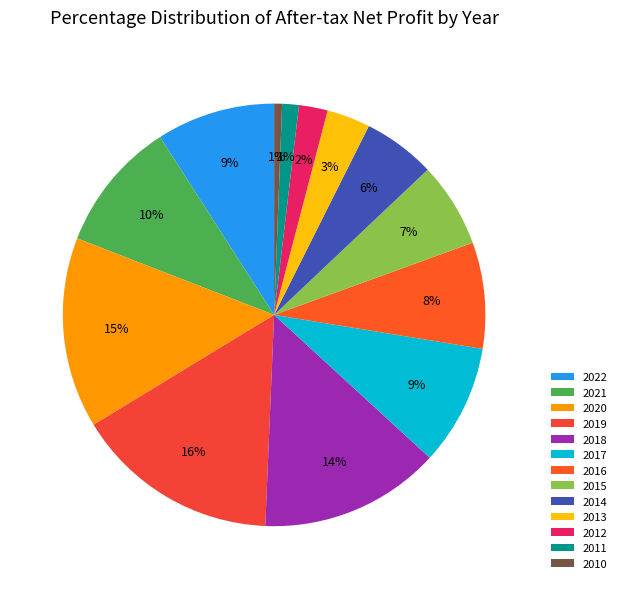

Combined, what portion of the pie is 2012 and 2021?

12.2%